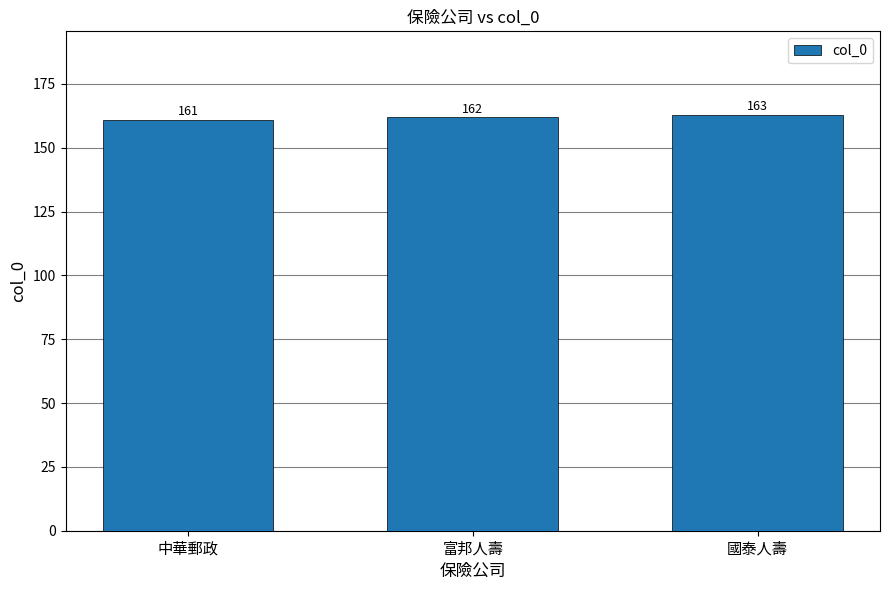

List the labels in order of value, largest first.

國泰人壽, 富邦人壽, 中華郵政